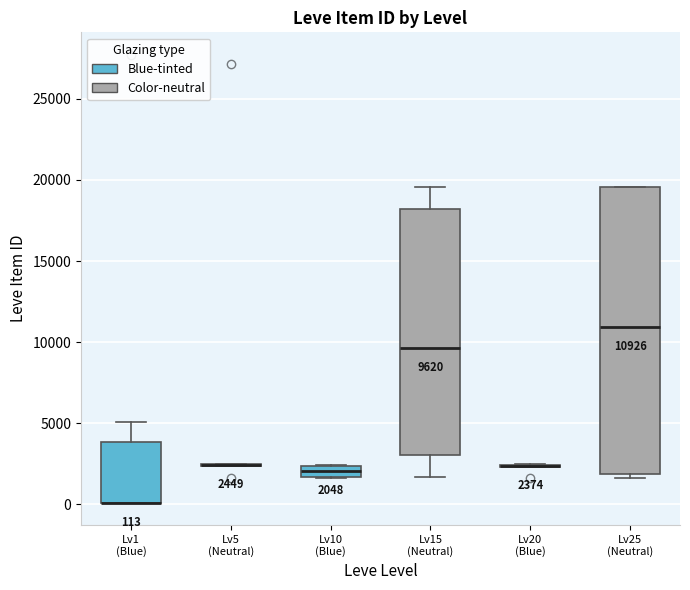

Comparing the boxes themselves (not the whiskers), which one is the tallest?

Lv20 (Blue) (Color-neutral)